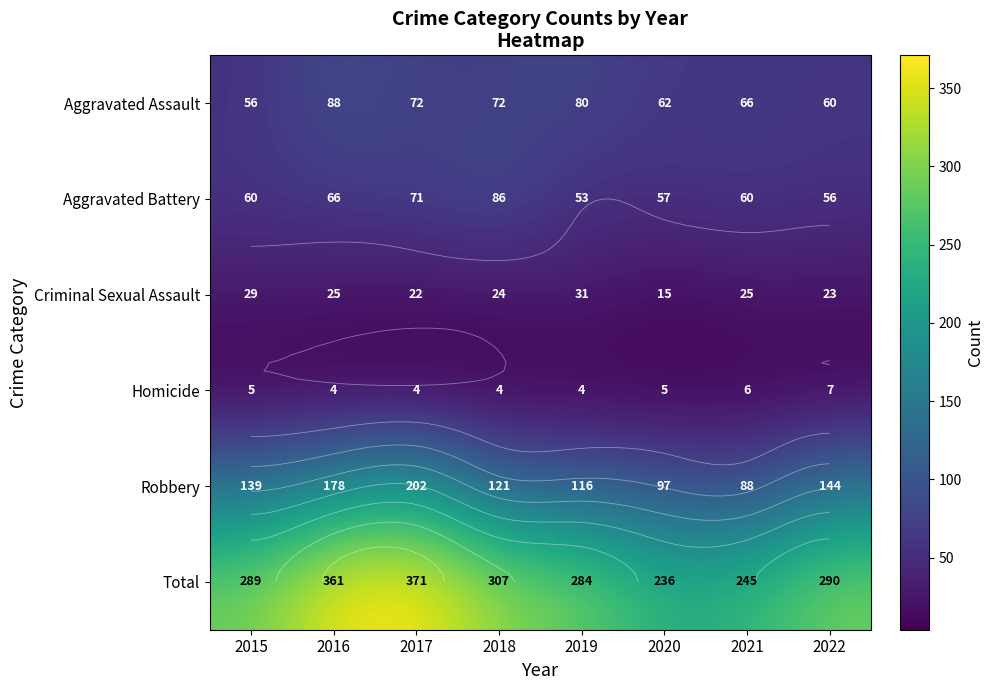

What is the minimum value shown in the chart?

4